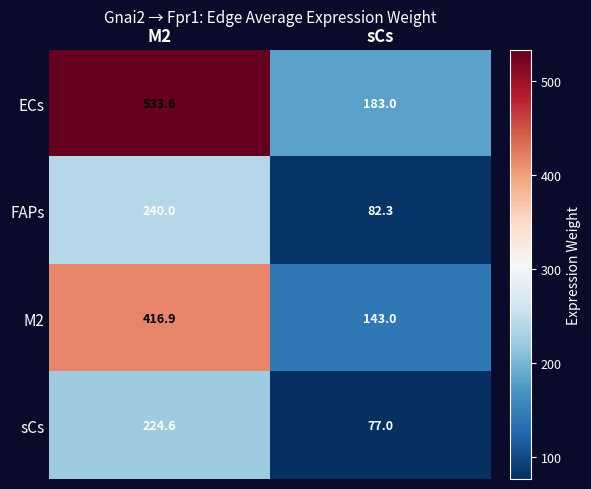

What is the difference between the highest and lowest values at M2?

309.0